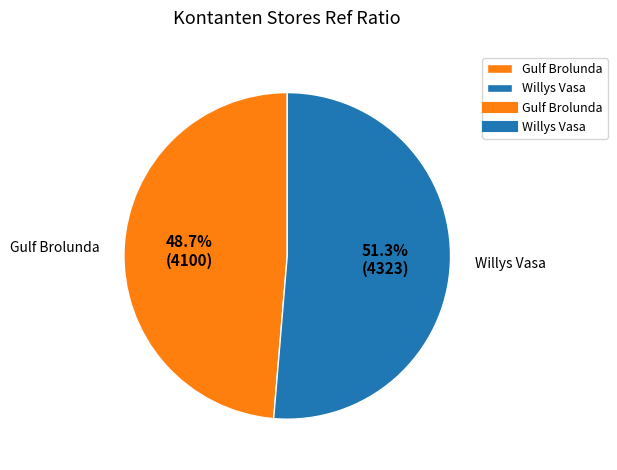

Which slice represents more than half of the pie?

Willys Vasa